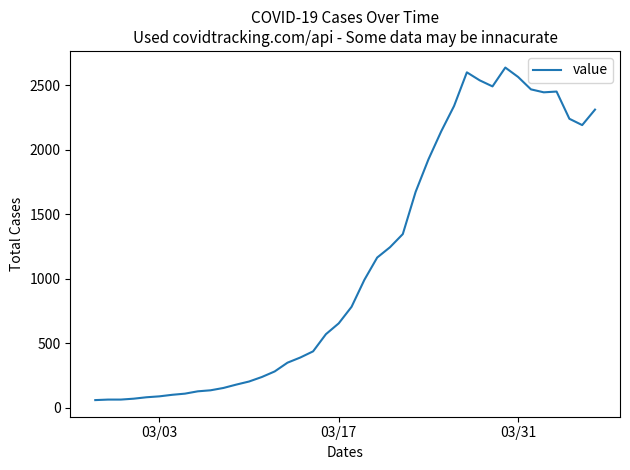

What is the minimum value shown in the chart?

61